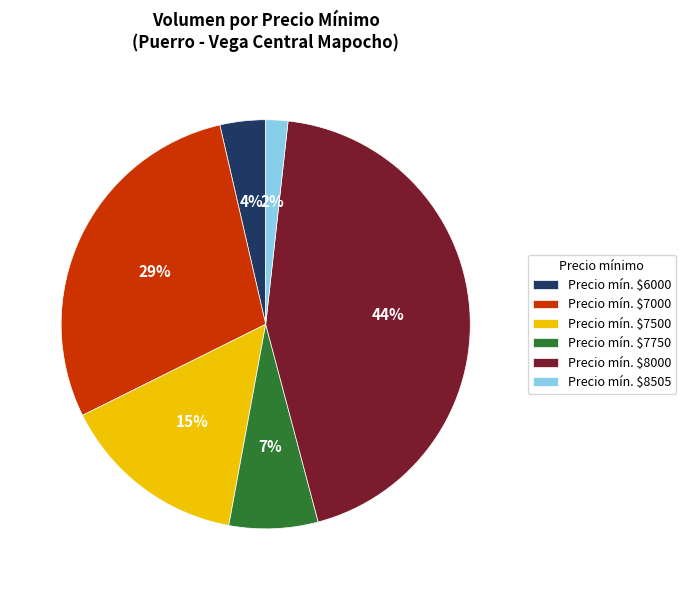

How many segments does this pie chart have?

6